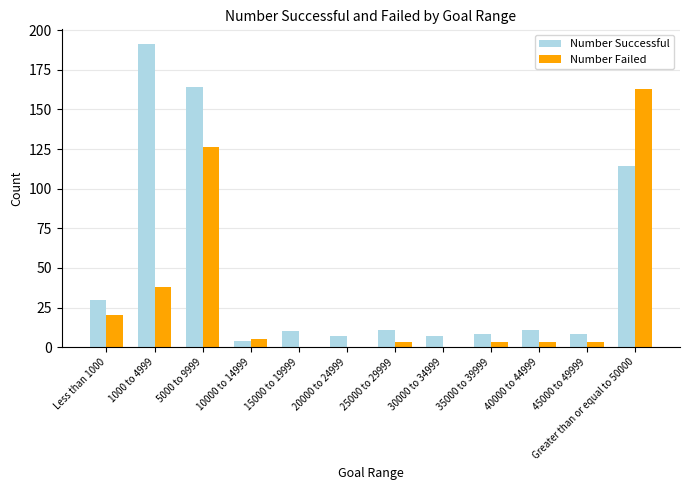

Where is Number Successful nearest to the value 97?

Greater than or equal to 50000